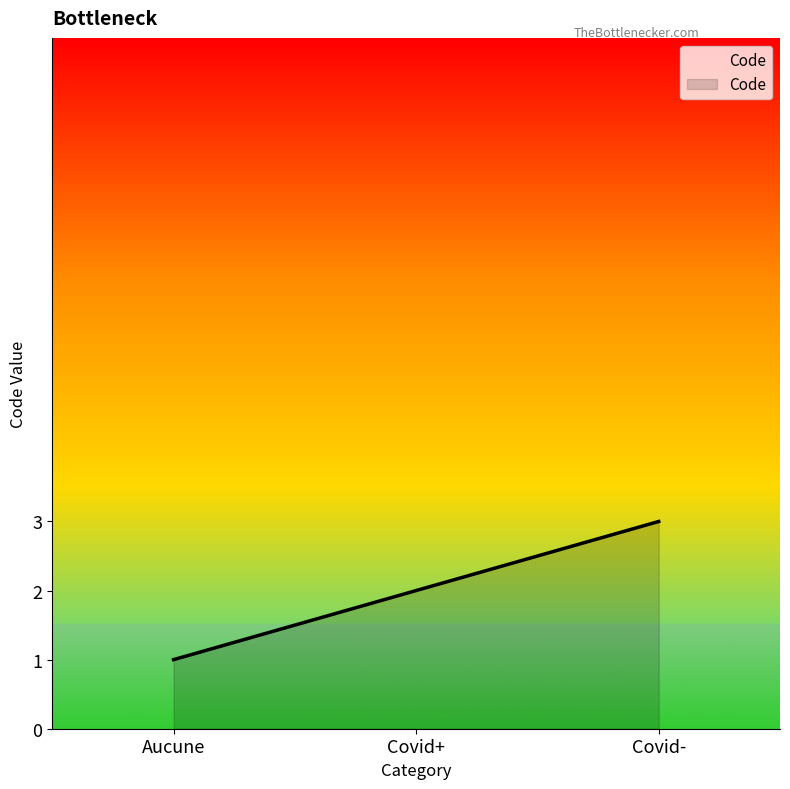

The value at Aucune is 2. True or false?

False